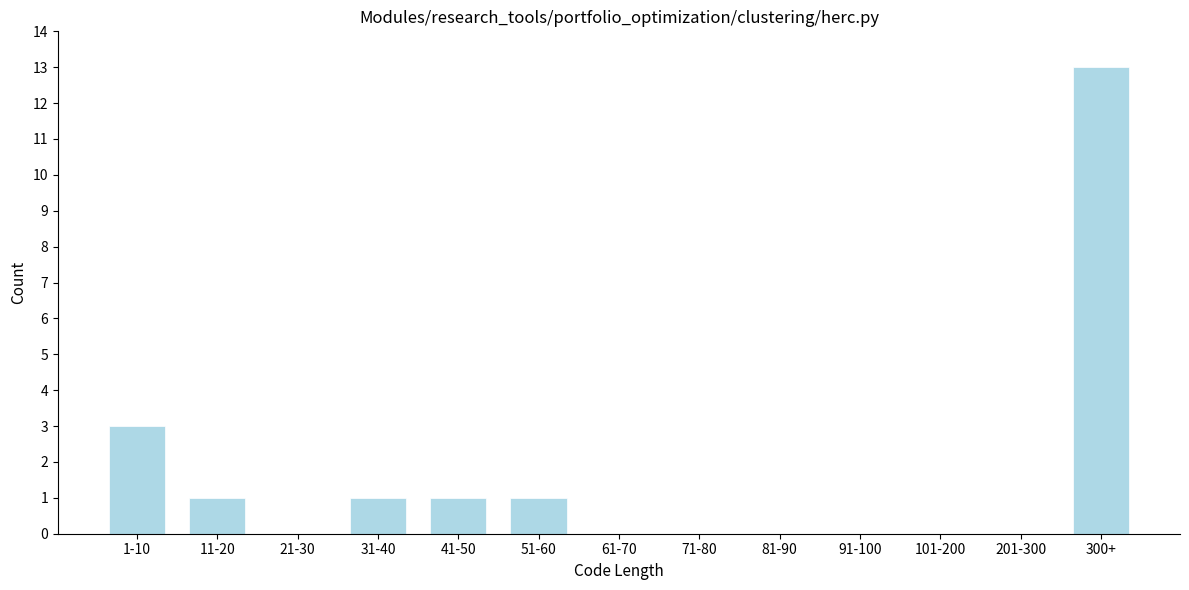

Reading left to right, what are all the values shown in this chart?

1-10=3	11-20=1	21-30=0	31-40=1	41-50=1	51-60=1	61-70=0	71-80=0	81-90=0	91-100=0	101-200=0	201-300=0	300+=13